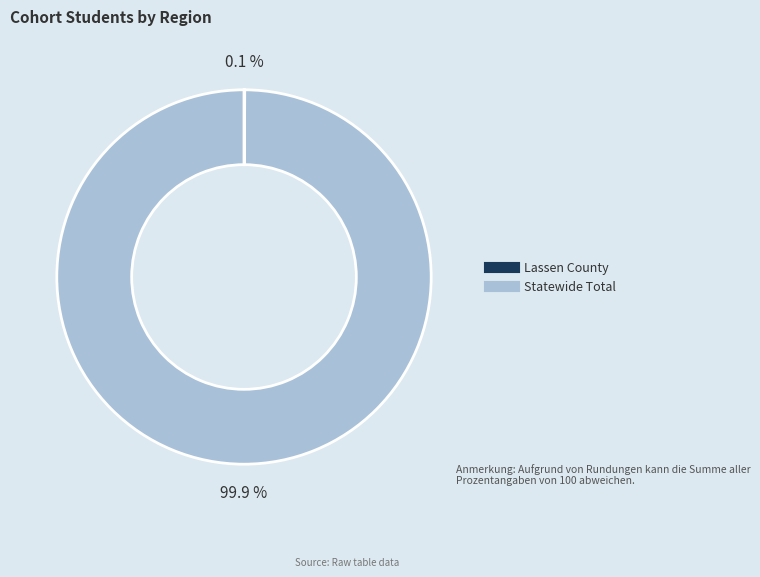

How much of the chart is everything except Statewide Total?

0.1%